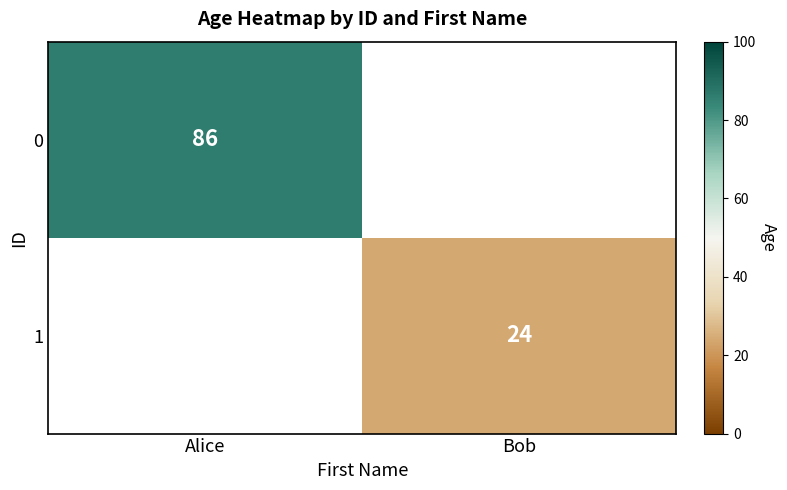

Is it true that 1 equals 24 at Bob?

True